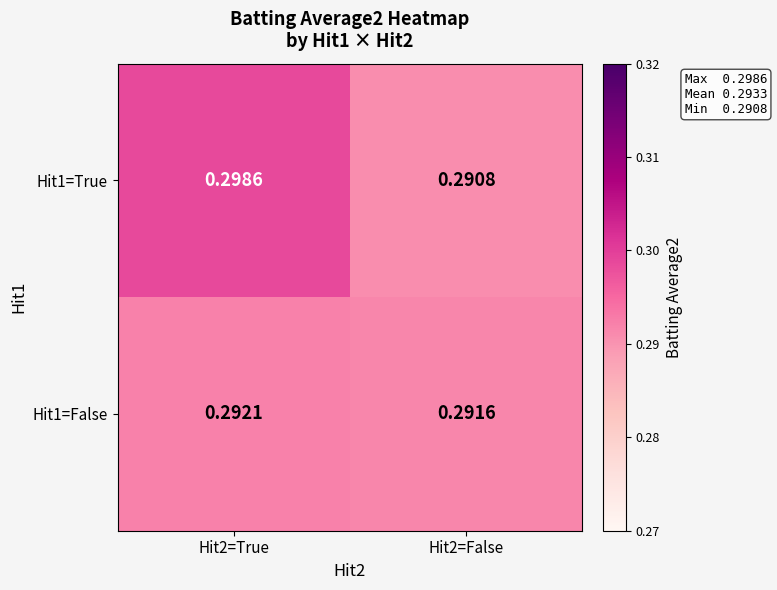

Rank the series at Hit2=False from highest to lowest value.

Hit1=False, Hit1=True